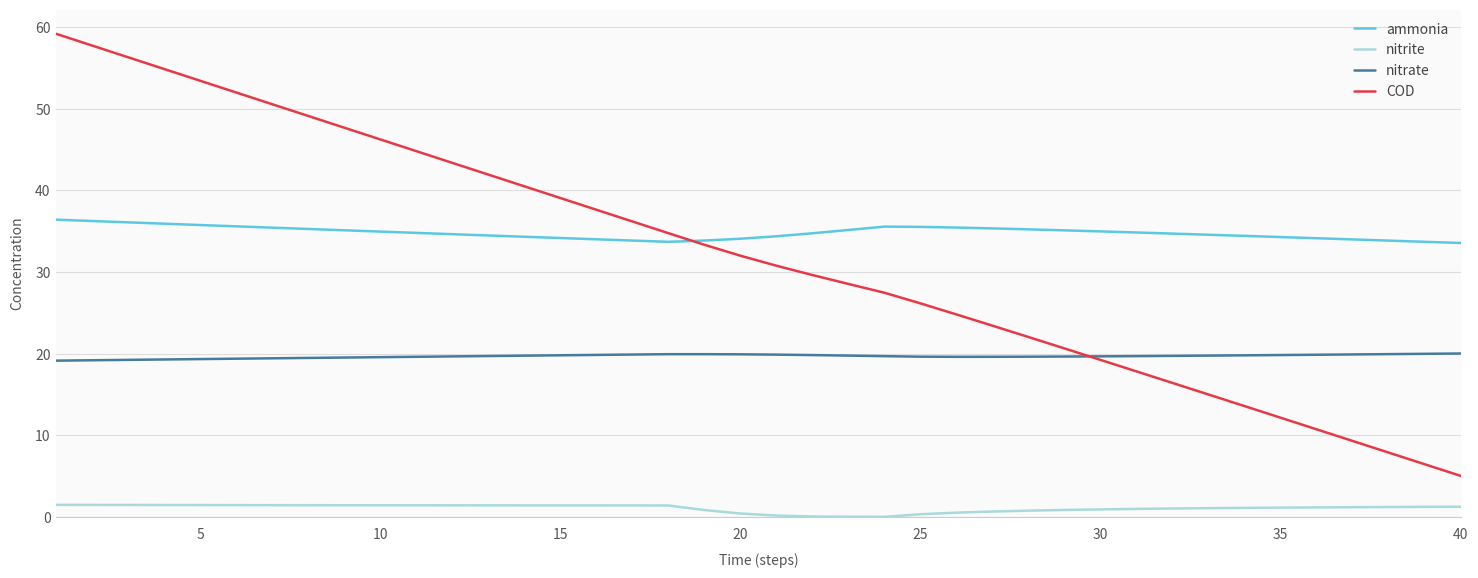

True or false: ammonia and nitrite intersect in this chart.

False